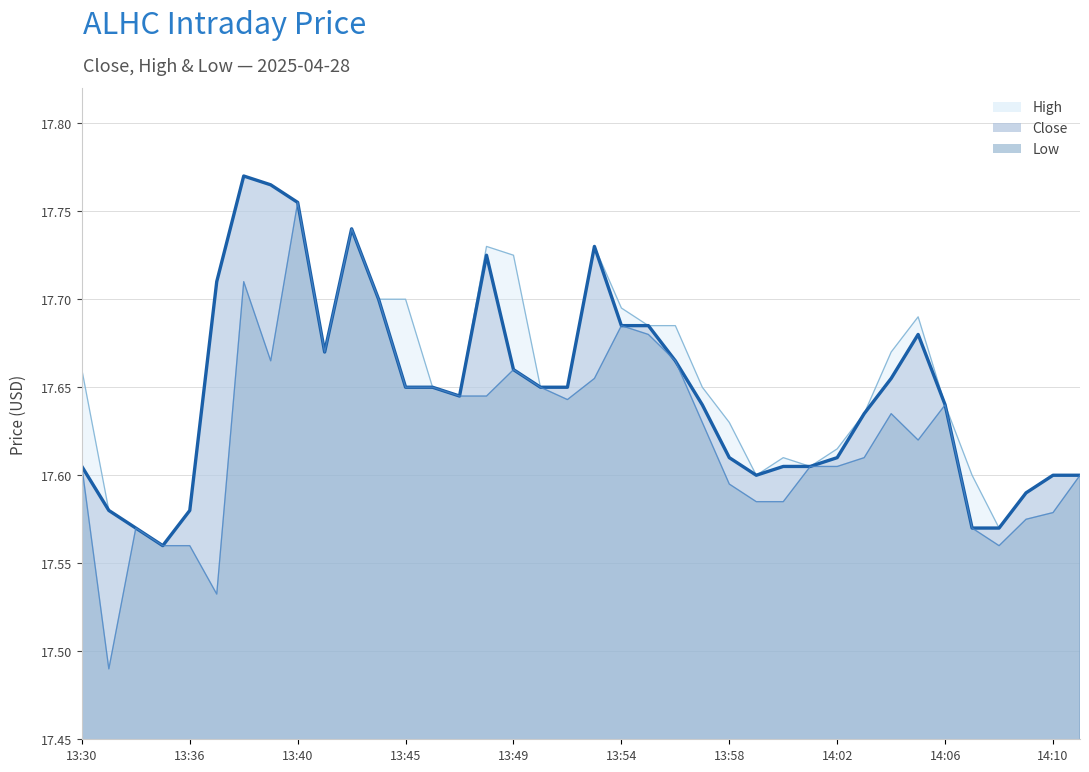

Reading left to right, extract all data points from this chart.

Close: 17.6	17.6	17.6	17.6	17.6	17.7	17.8	17.8	17.8	17.7	17.7	17.7	17.6	17.6	17.6	17.7	17.7	17.6	17.6	17.7	17.7	17.7	17.7	17.6	17.6	17.6	17.6	17.6	17.6	17.6	17.7	17.7	17.6	17.6	17.6	17.6	17.6	17.6
High: 17.7	17.6	17.6	17.6	17.6	17.7	17.8	17.8	17.8	17.7	17.7	17.7	17.7	17.6	17.6	17.7	17.7	17.6	17.6	17.7	17.7	17.7	17.7	17.6	17.6	17.6	17.6	17.6	17.6	17.6	17.7	17.7	17.6	17.6	17.6	17.6	17.6	17.6
Low: 17.6	17.5	17.6	17.6	17.6	17.5	17.7	17.7	17.8	17.7	17.7	17.7	17.6	17.6	17.6	17.6	17.7	17.6	17.6	17.7	17.7	17.7	17.7	17.6	17.6	17.6	17.6	17.6	17.6	17.6	17.6	17.6	17.6	17.6	17.6	17.6	17.6	17.6